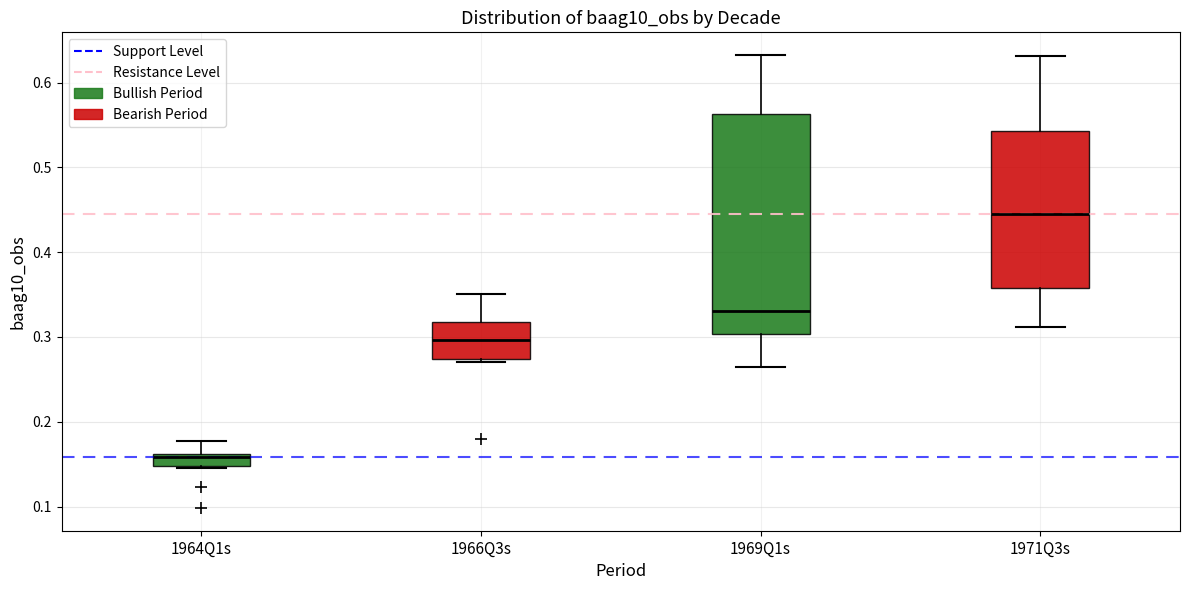

Where does the lower whisker of the box for 1969Q1s end on the y-axis? The values are not printed on the chart, so give them approximately, as read against the axis.

0.26